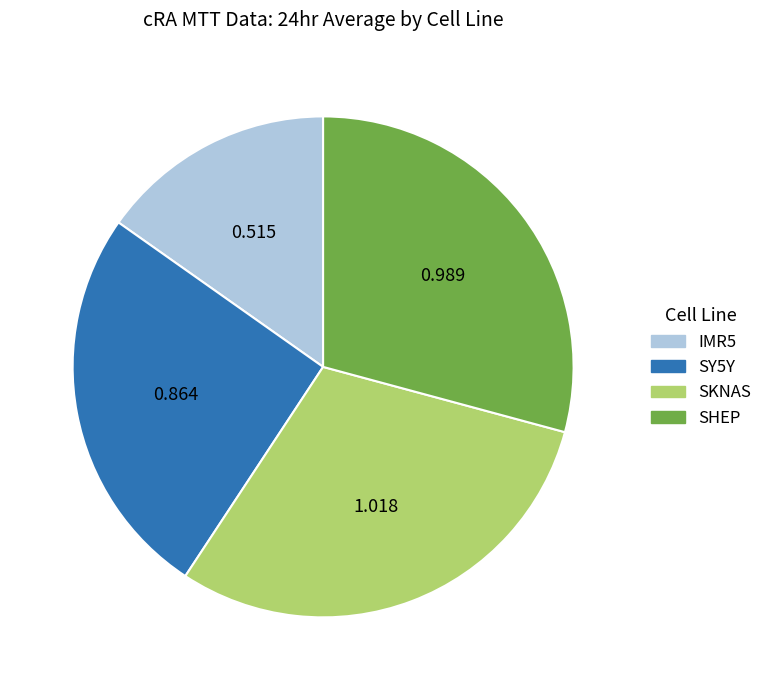

Is there any slice that represents more than half of the pie?

No